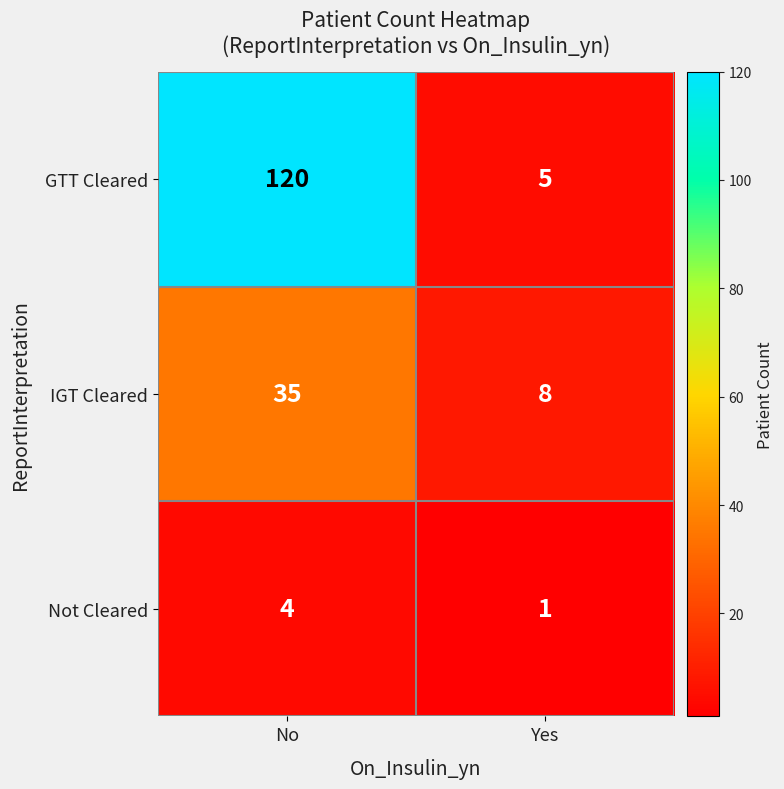

Which category has the lowest value across all series?

Yes